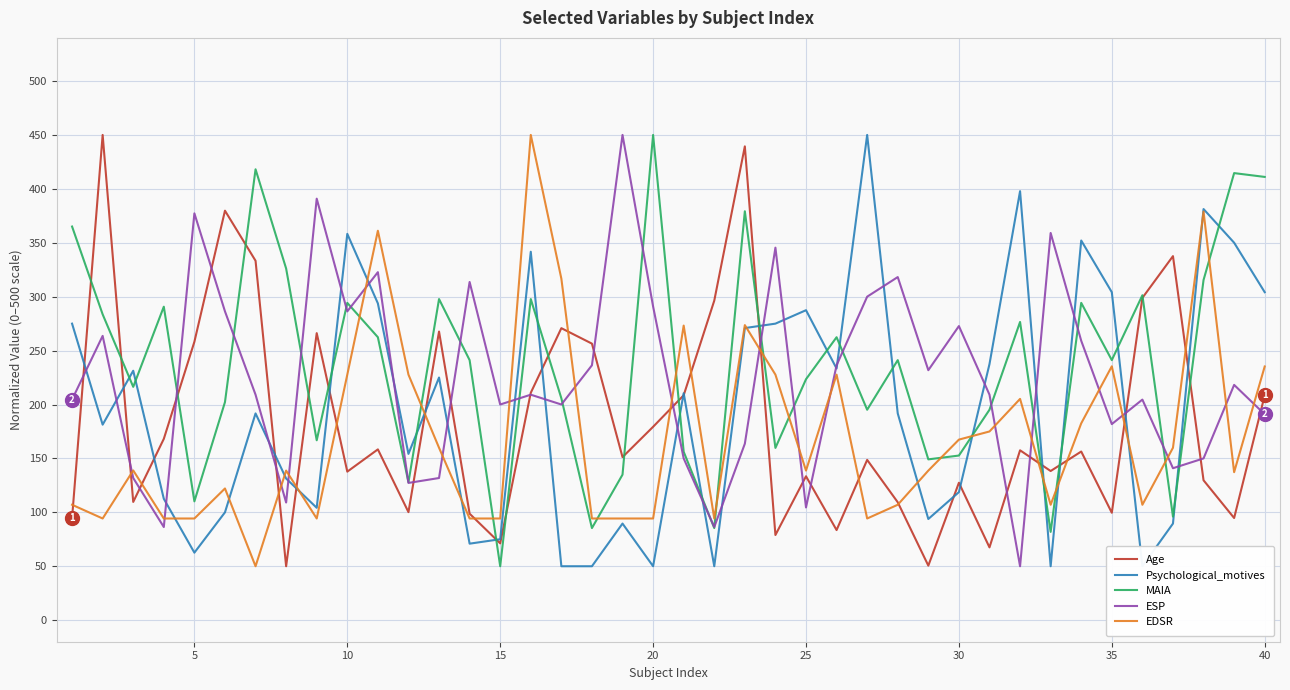

What is the lowest value of the ESP series?

50.0